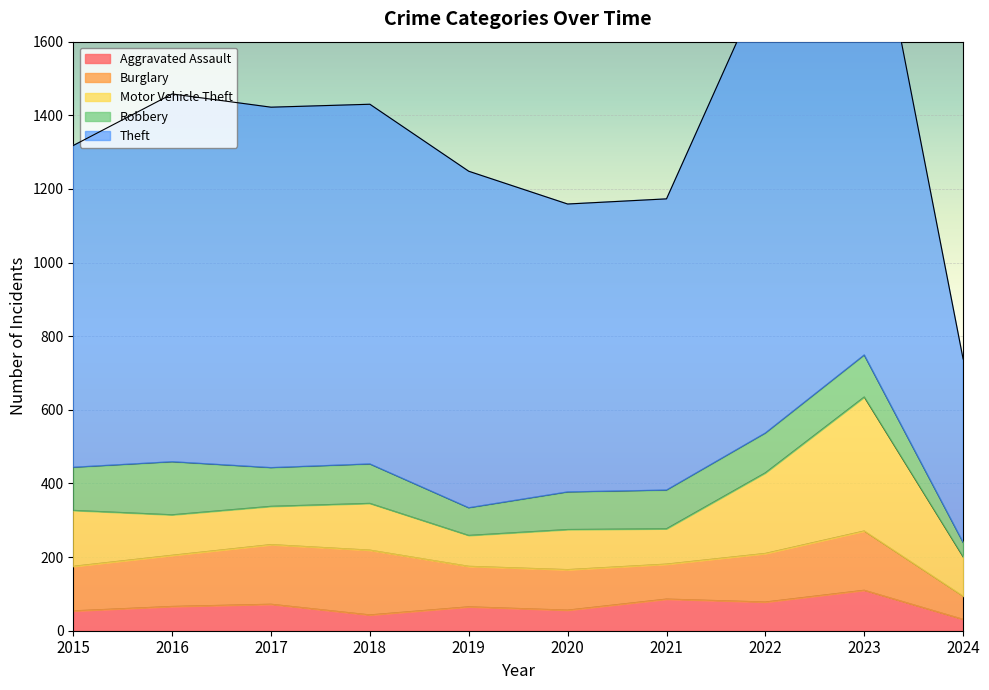

At which label does Motor Vehicle Theft first exceed 110?

2015